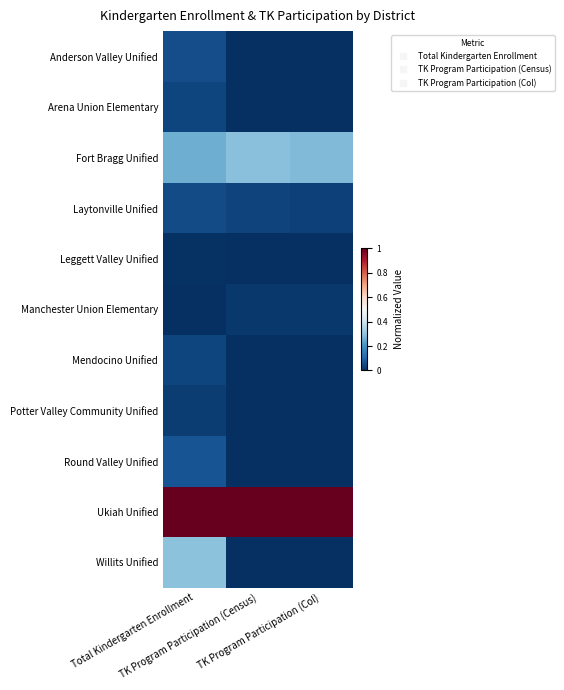

At which category does the chart reach its peak across all series?

Total Kindergarten Enrollment